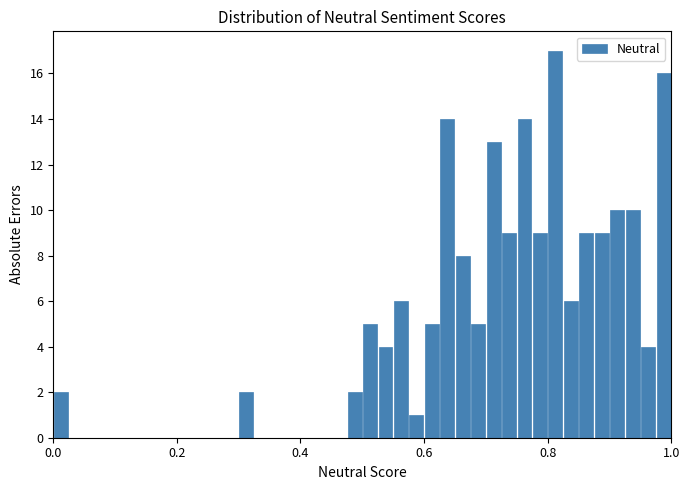

Around what value on the x-axis is the tallest bar? Give the approximate position of its centre, as read against the axis.

0.82